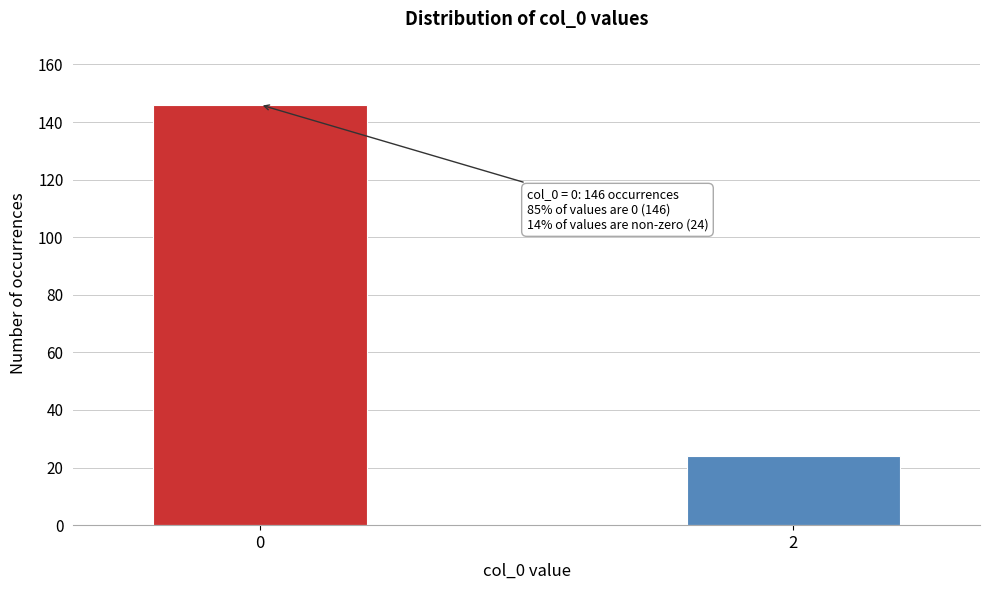

Reading left to right, extract all data points from this chart.

146	24